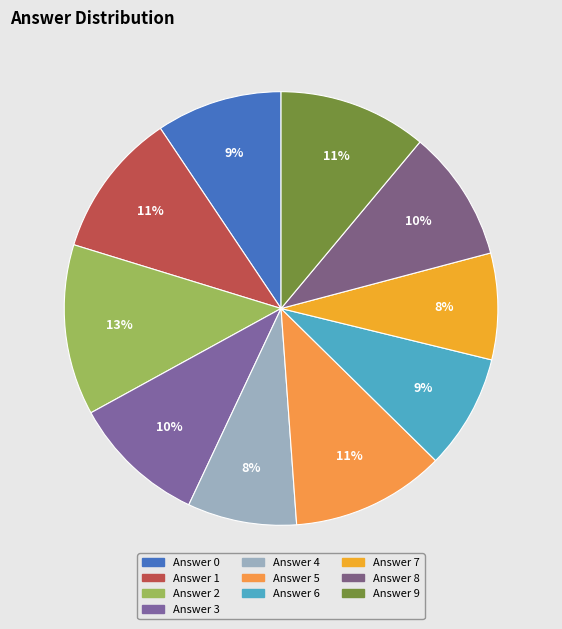

Rank the categories by value from highest to lowest.

2, 5, 9, 1, 3, 8, 0, 6, 4, 7